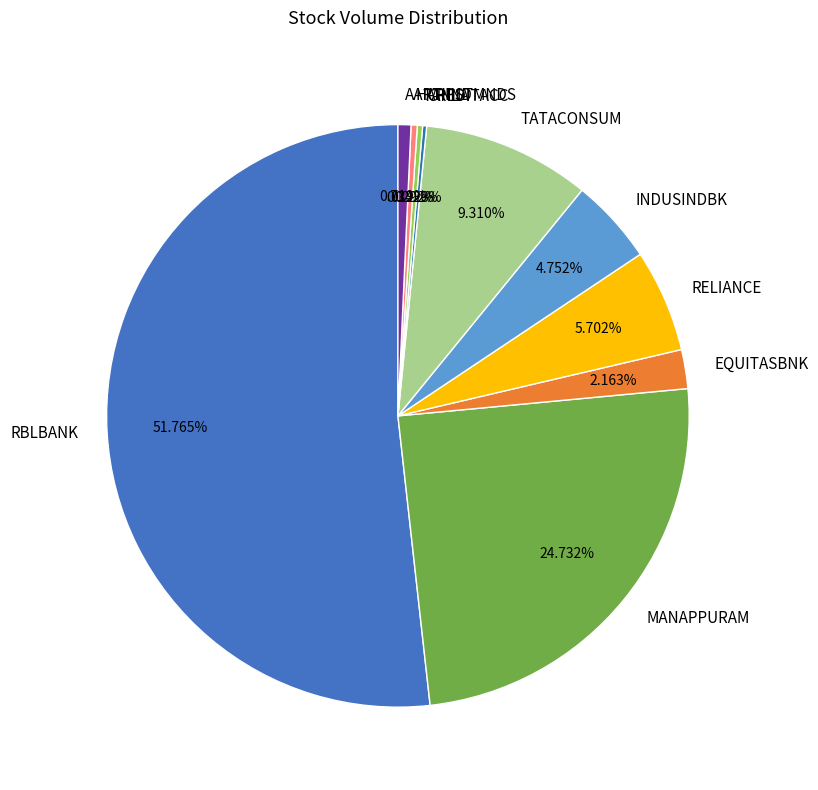

To the nearest percent, what is the average slice percentage?

10%